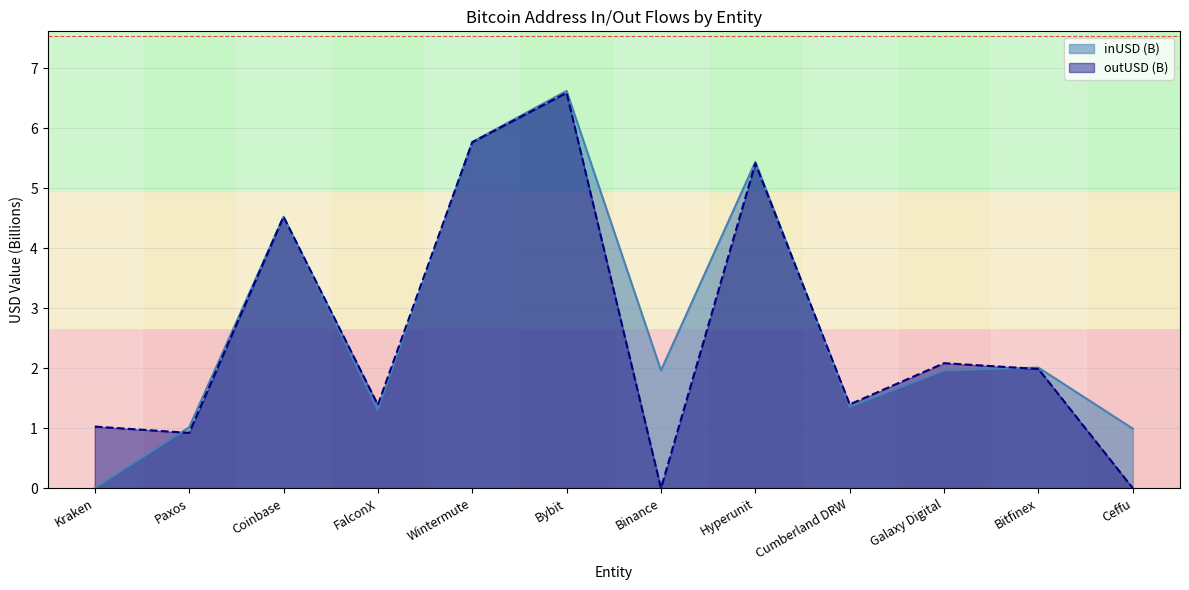

Is it true that inUSD equals 2.0 at Galaxy Digital?

True